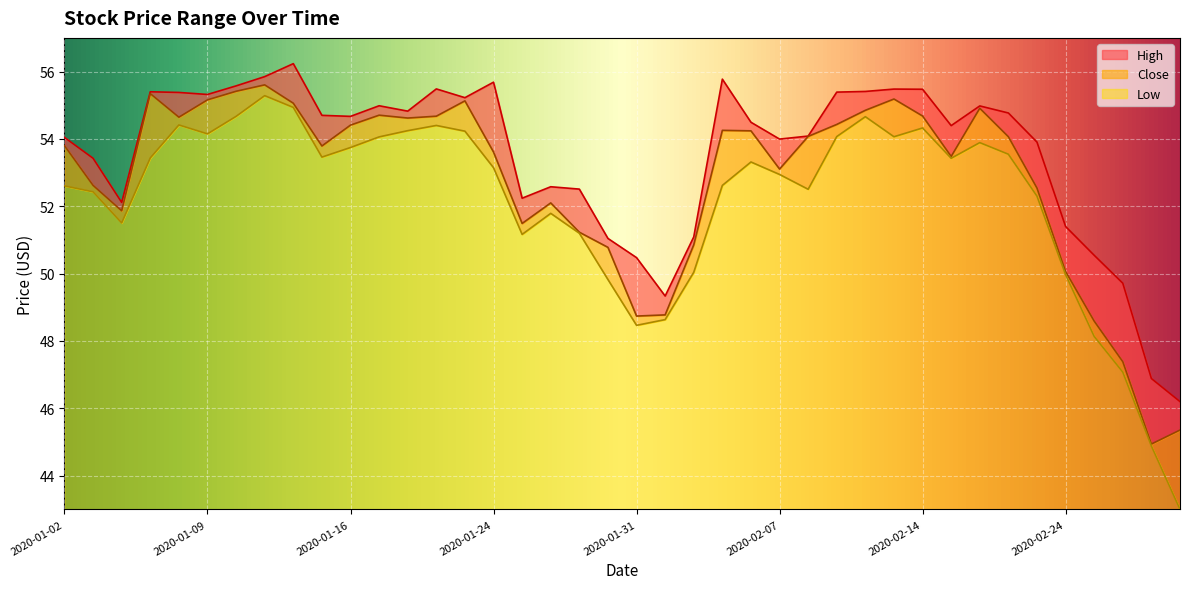

What is the label of the 3rd point from the left?

2020-01-06